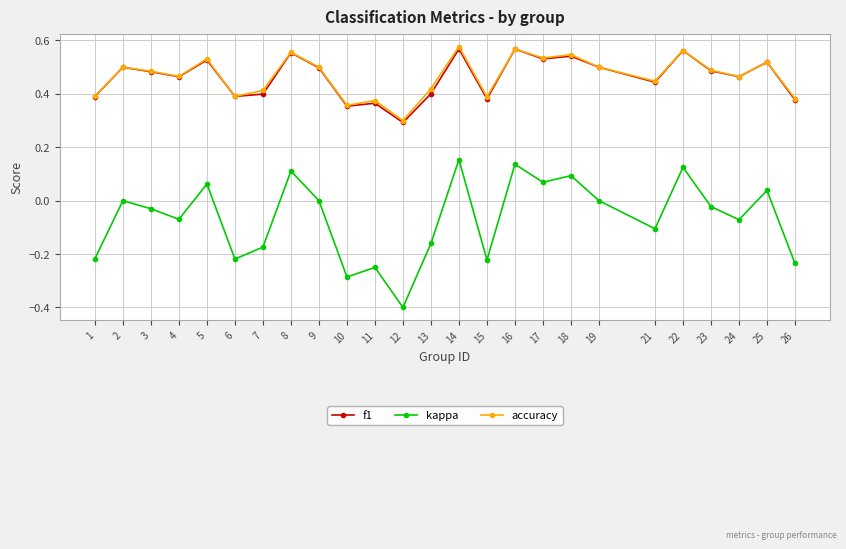

What is the smallest value displayed?

-0.4